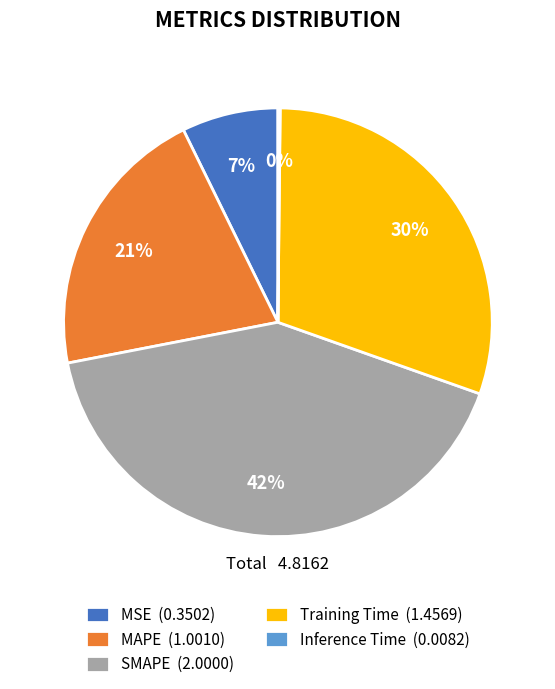

Combined, do MAPE and Training Time account for over 50%?

Yes